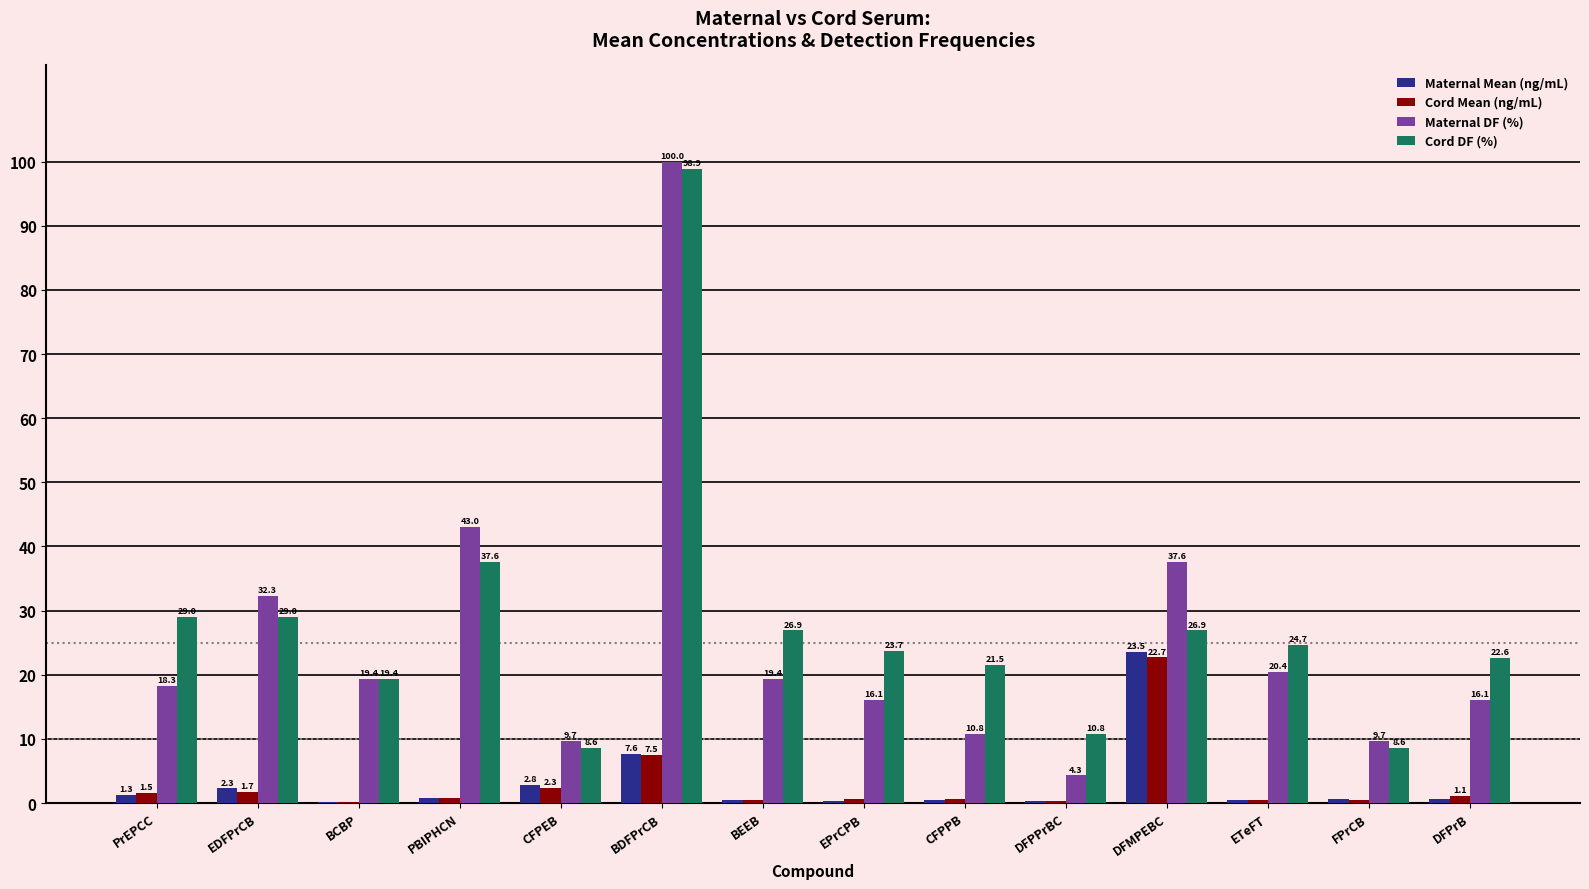

What is the maximum value shown in the chart?

100.0